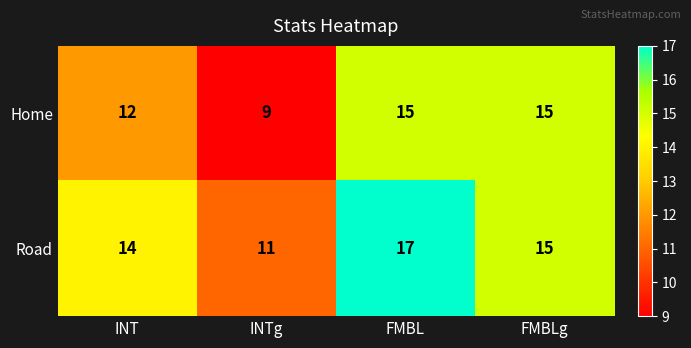

What is the difference between the maximum and second lowest values in the Home series?

3